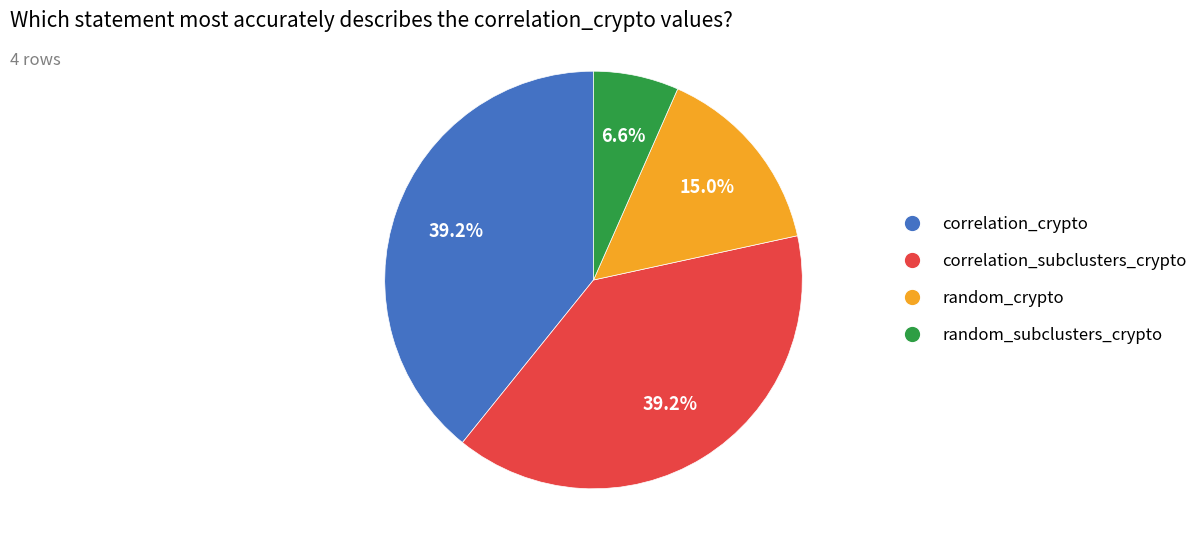

What is the smallest slice in the pie chart?

random_subclusters_crypto